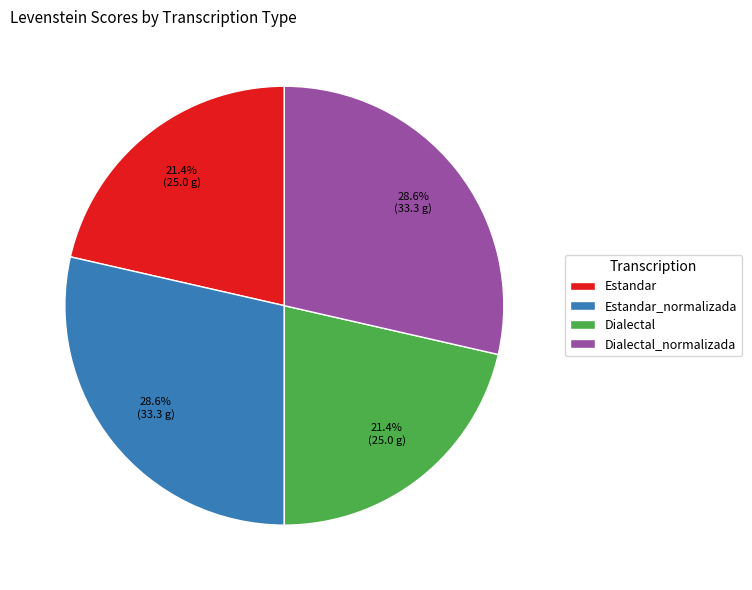

What percentage is NOT represented by Dialectal?

78.6%